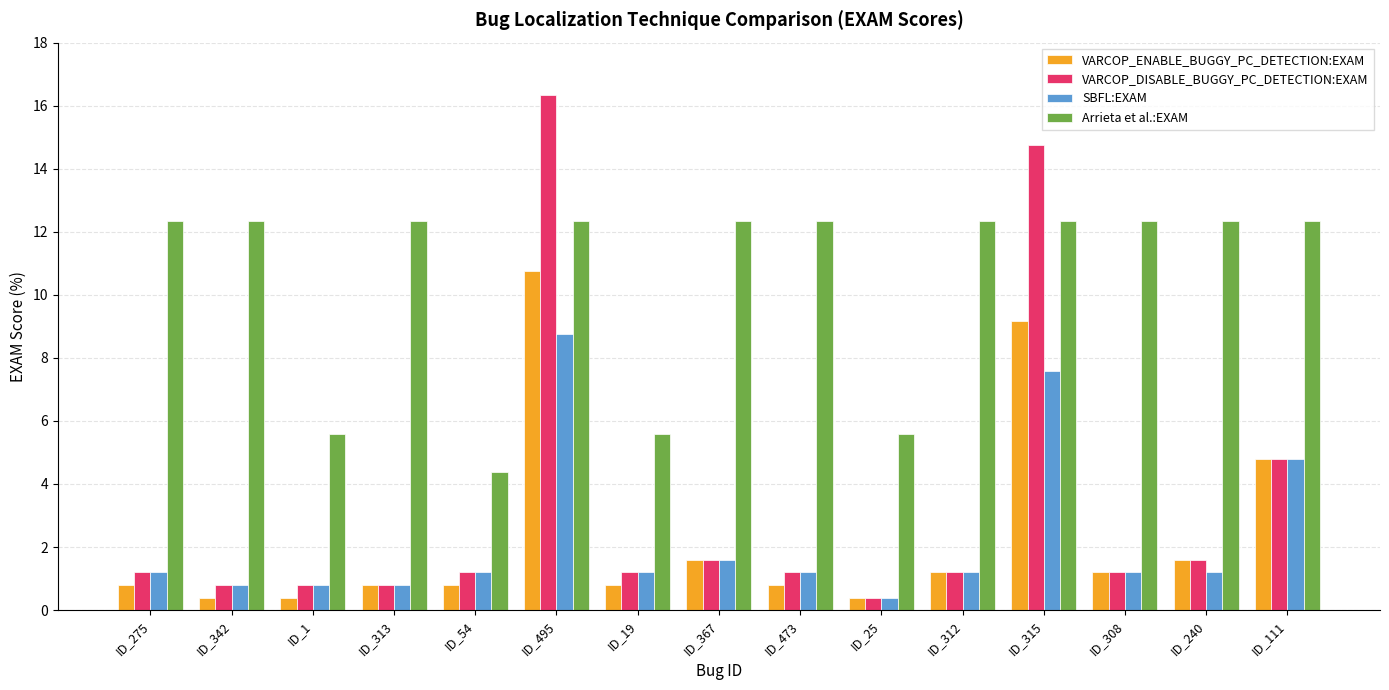

Are the bars grouped side by side (vs. stacked)?

Yes